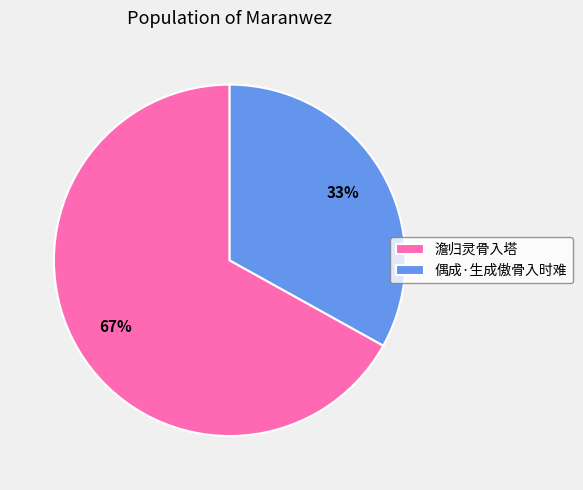

Is it true that 澹归灵骨入塔 is 67% of the pie?

True